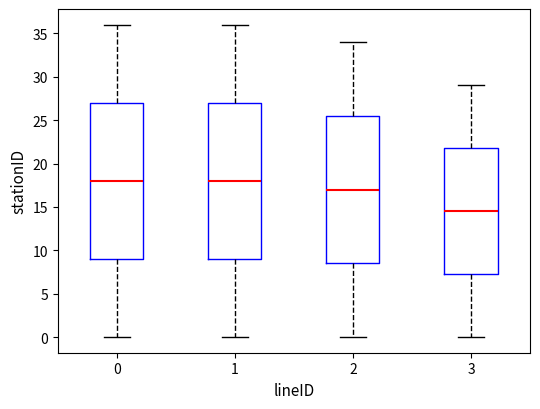

Reading left to right, transcribe this box plot: for each box, give where its median line is, the range the box spans, and where its two whiskers end, as read against the y-axis. The values are not printed on the chart, so give them approximately, as read against the axis.

0: median 18.0, box 9.0 to 27.0, whiskers 0.0 to 36.0
1: median 18.0, box 9.0 to 27.0, whiskers 0.0 to 36.0
2: median 17.0, box 8.5 to 25.5, whiskers 0.0 to 34.0
3: median 14.5, box 7.5 to 22.0, whiskers 0.0 to 29.0